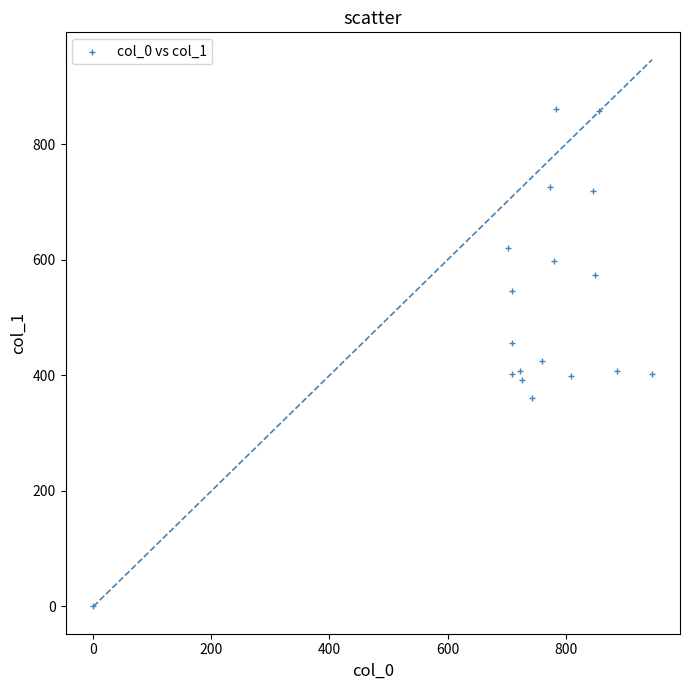

What is the range of X values (max minus min)?

946.7